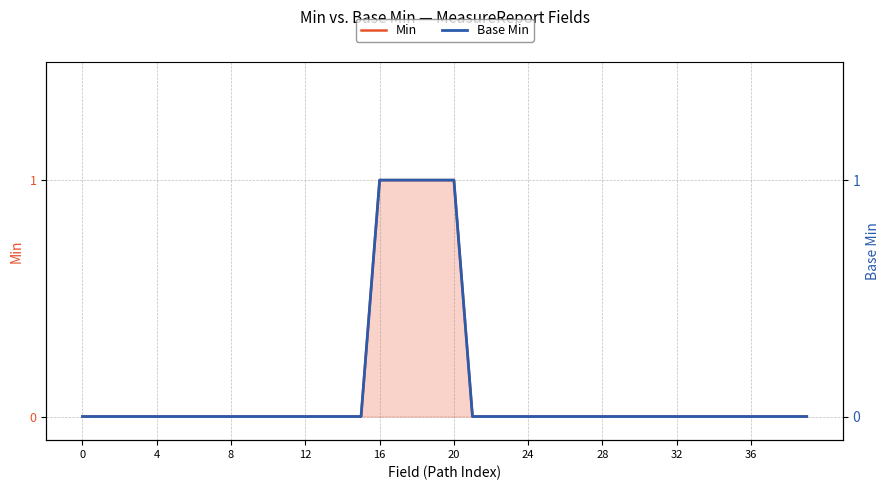

At which category is the sum across all series the highest?

16